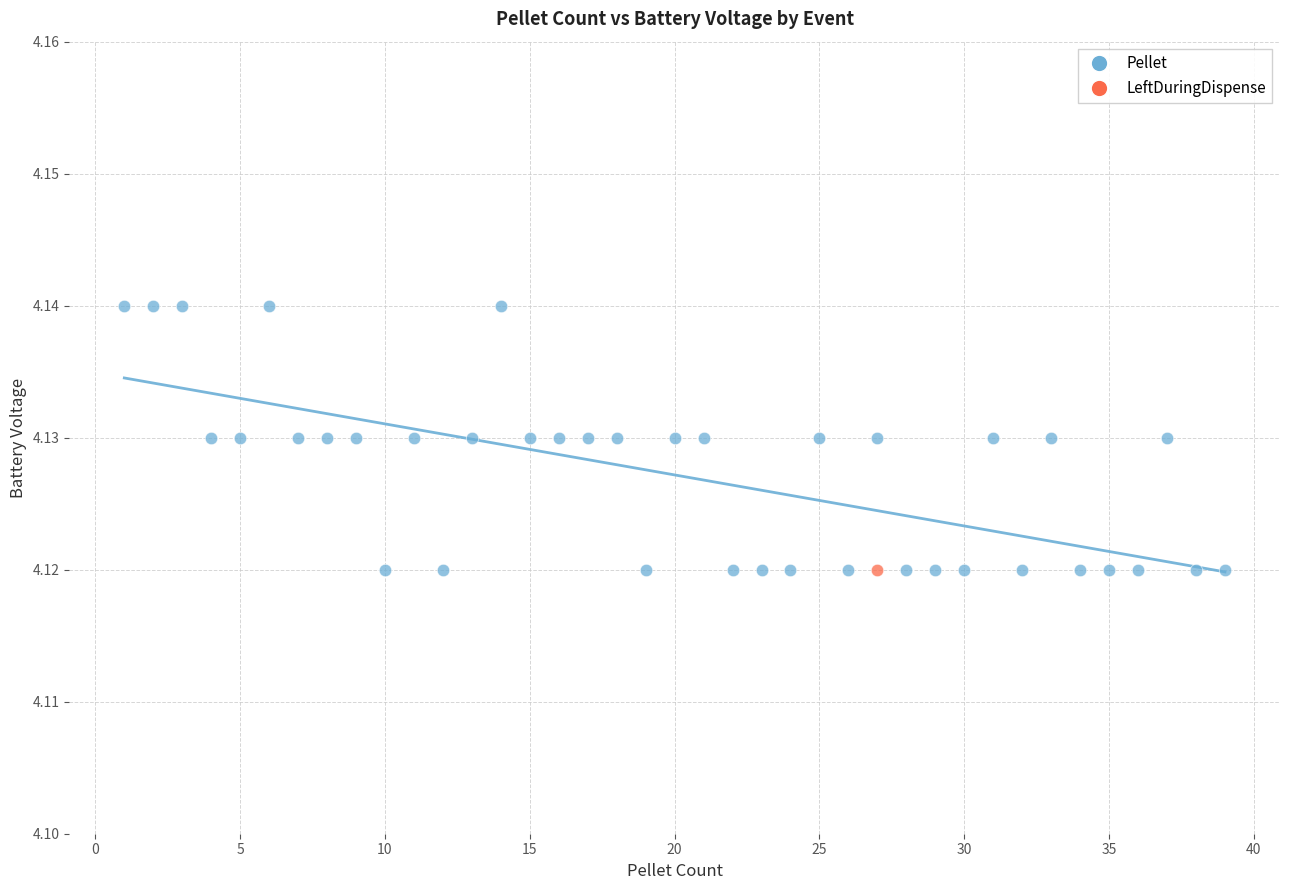

What are all the series names shown in the legend?

Pellet, LeftDuringDispense